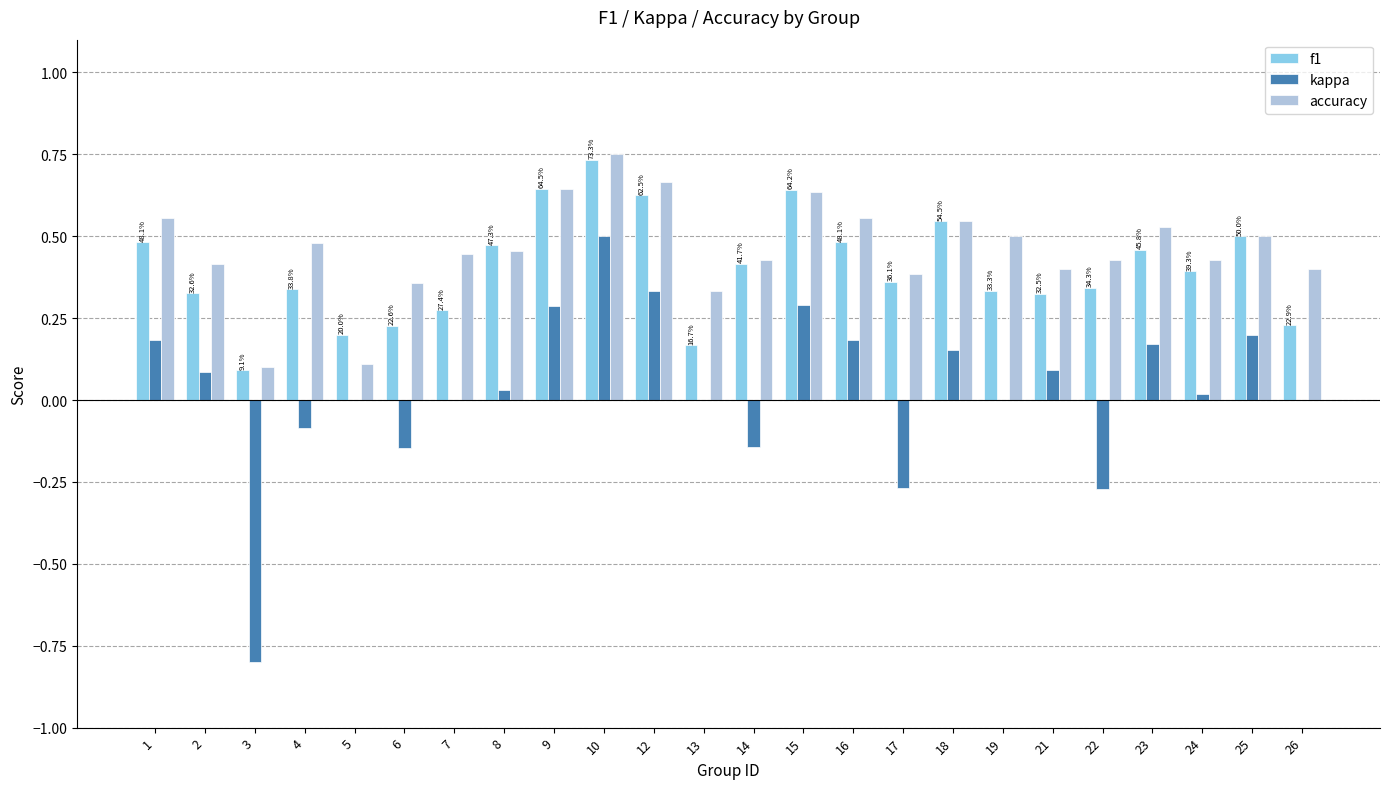

What is the sum of all accuracy values?

11.0